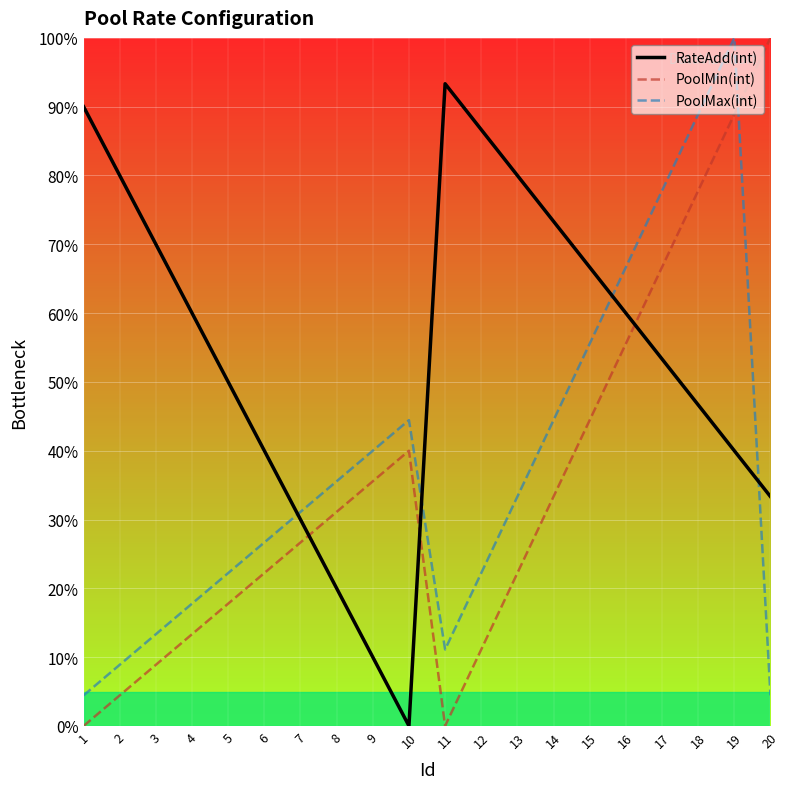

Rank the series at 16 from highest to lowest value.

PoolMax(int), RateAdd(int), PoolMin(int)